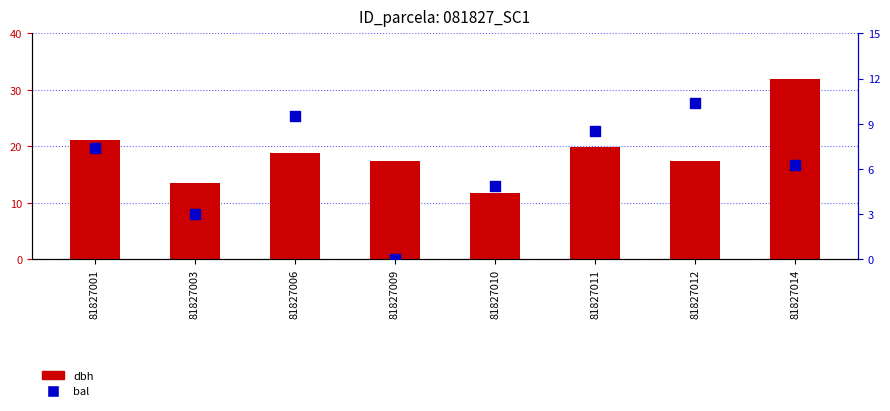

Is the value of bal at 81827003 greater than the value of dbh at 81827011?

No